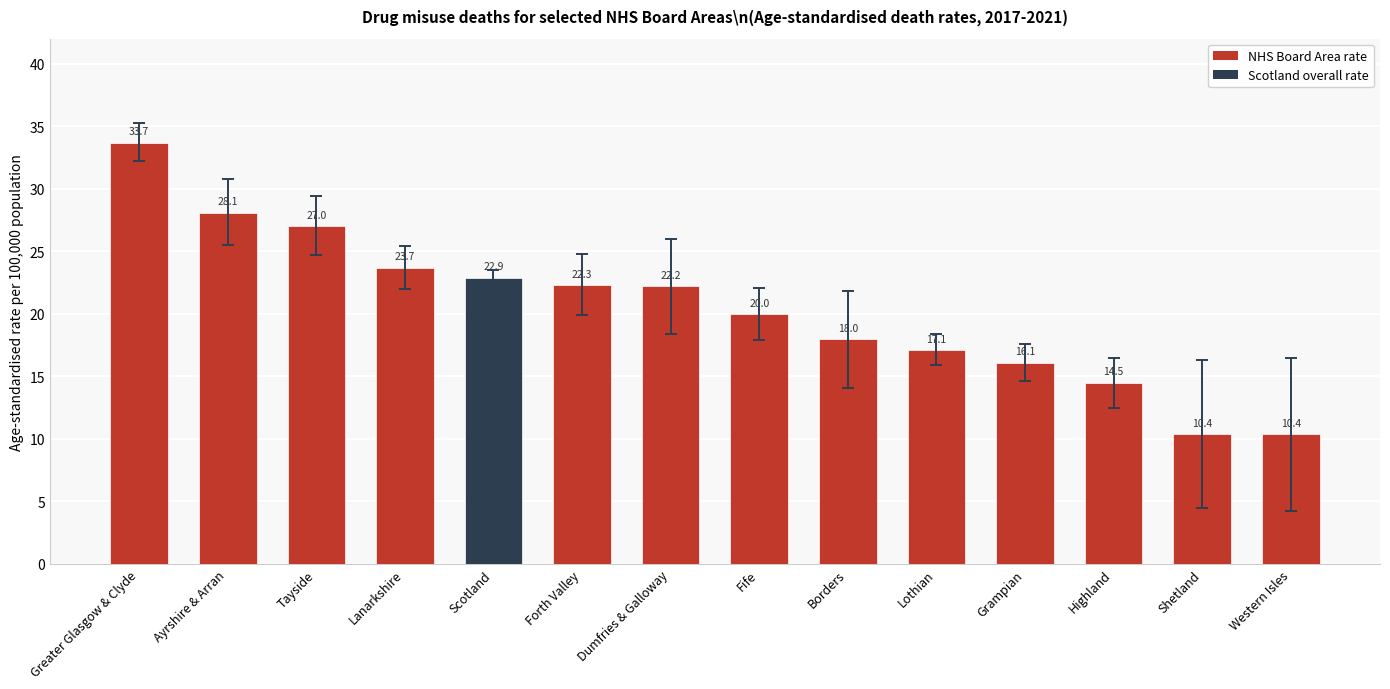

How many data points are above 22?

7